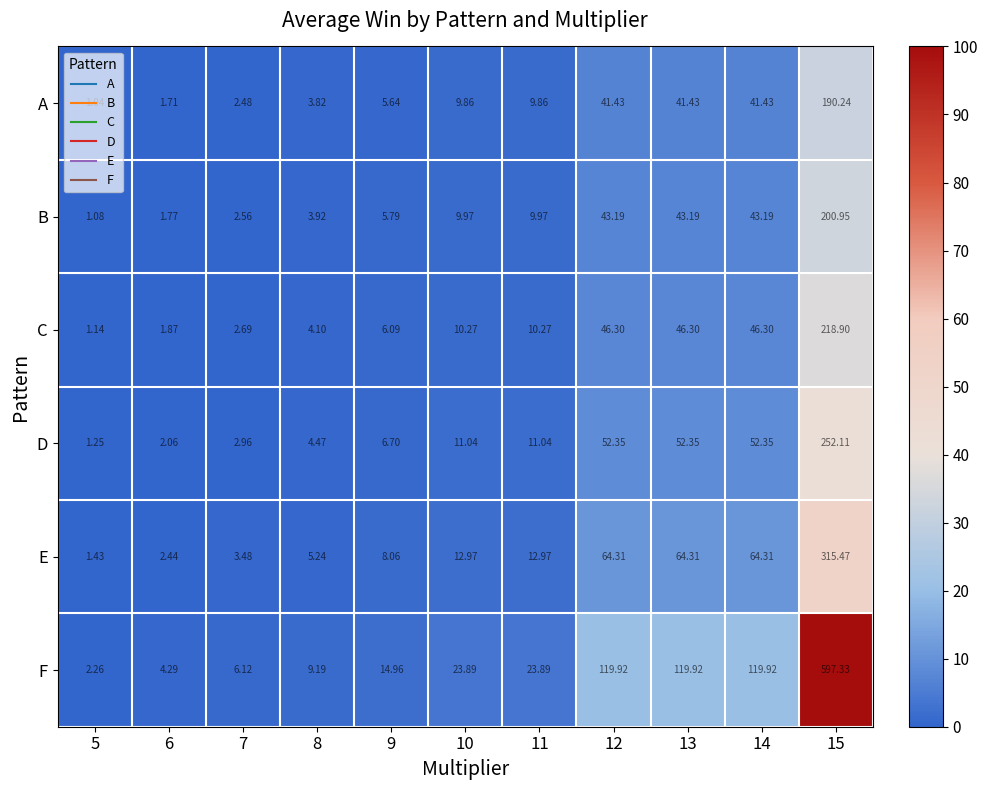

Which series has the largest range (max minus min)?

F